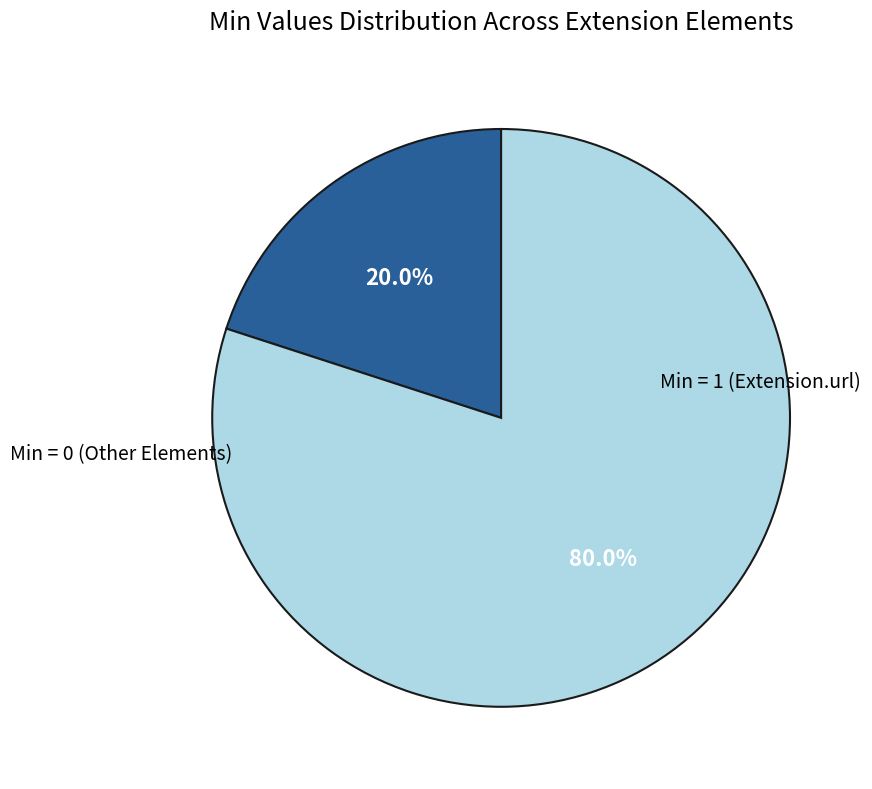

How many slices are in this pie chart?

2